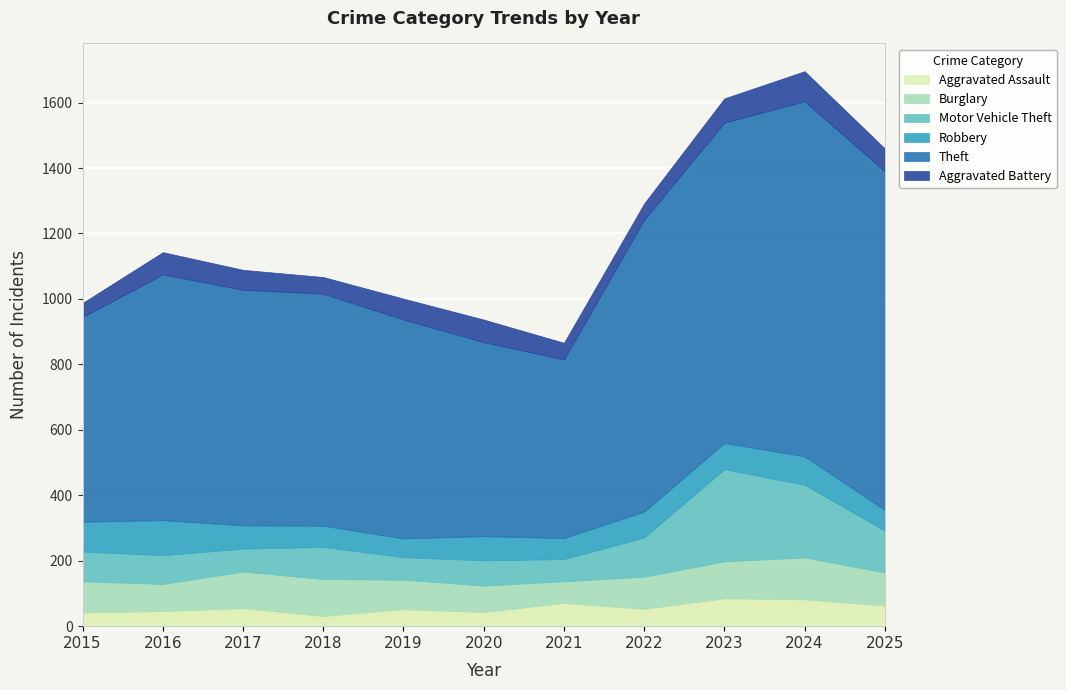

The value of Burglary at 2025 is 162. True or false?

False